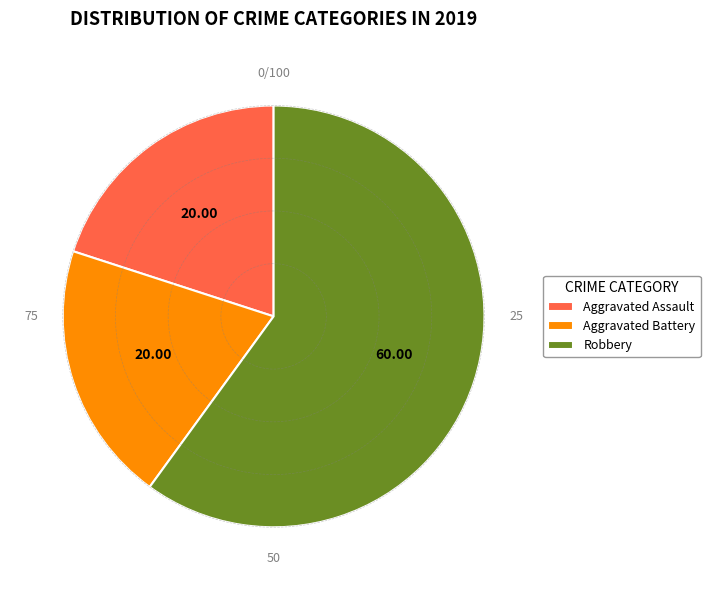

Is there a majority slice in this chart?

Yes